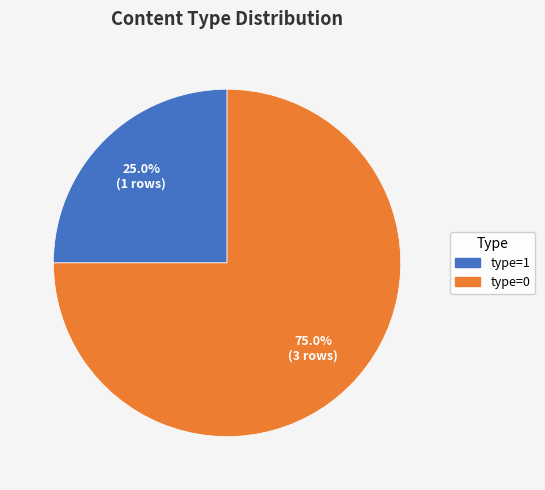

Is there a majority slice in this chart?

Yes